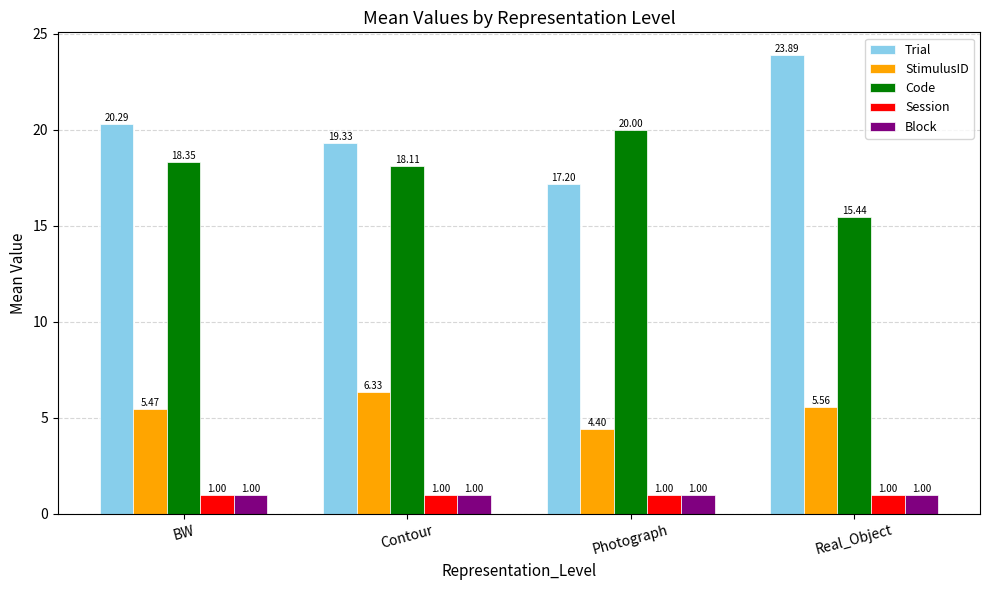

What is the total value across all series at Contour?

45.8